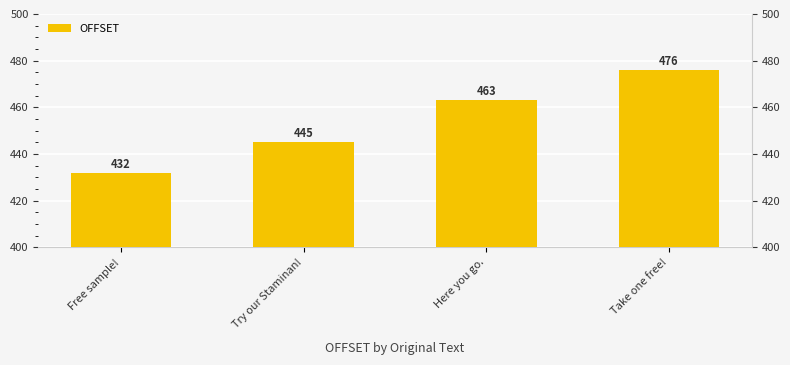

What is the greatest value displayed?

476